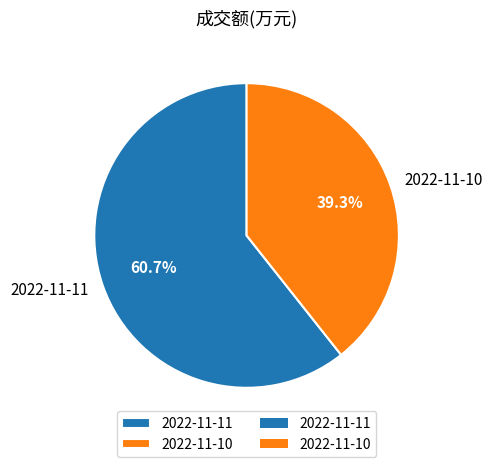

Count the number of slices in the pie.

2